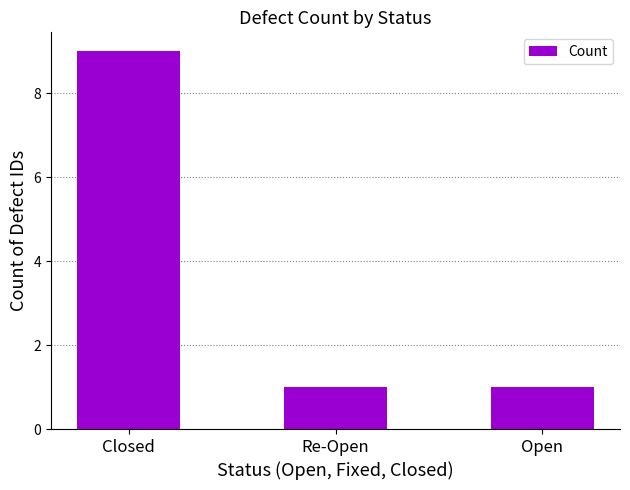

What is the change in value from Closed to Open?

-8